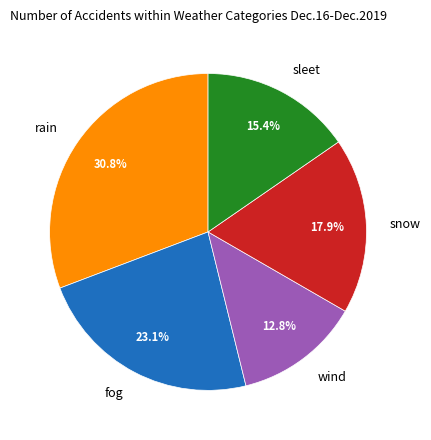

Which has a higher value, wind or rain?

rain